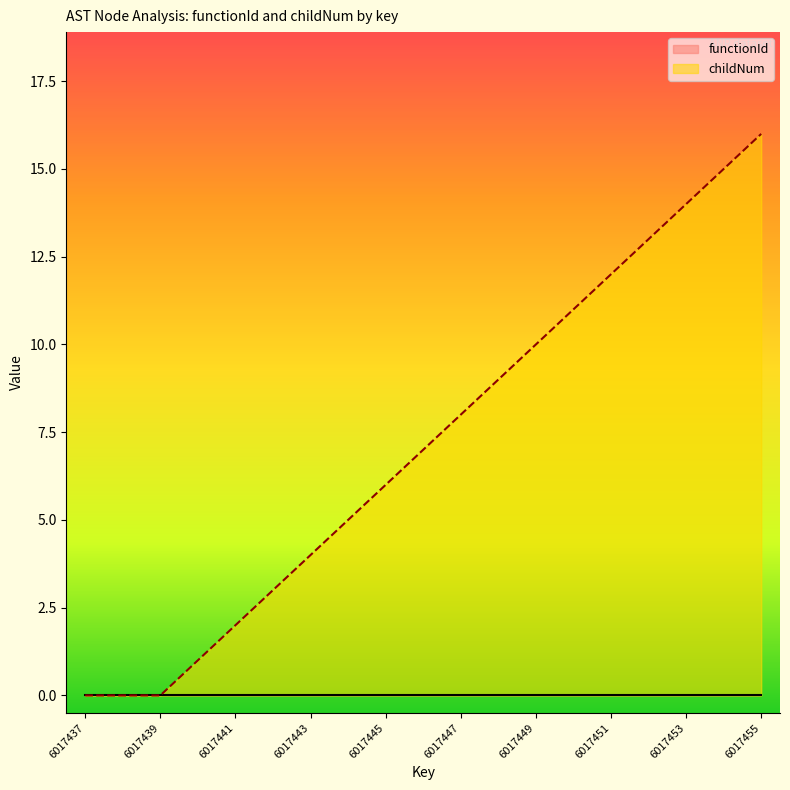

What is the maximum value shown in the chart?

16